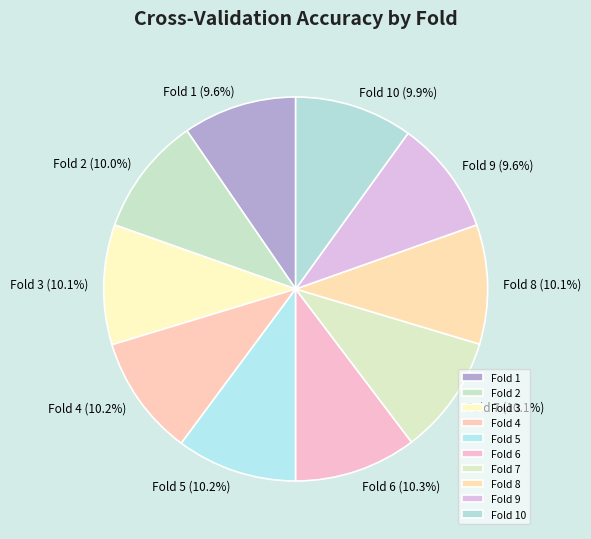

Does any single category account for the majority?

No